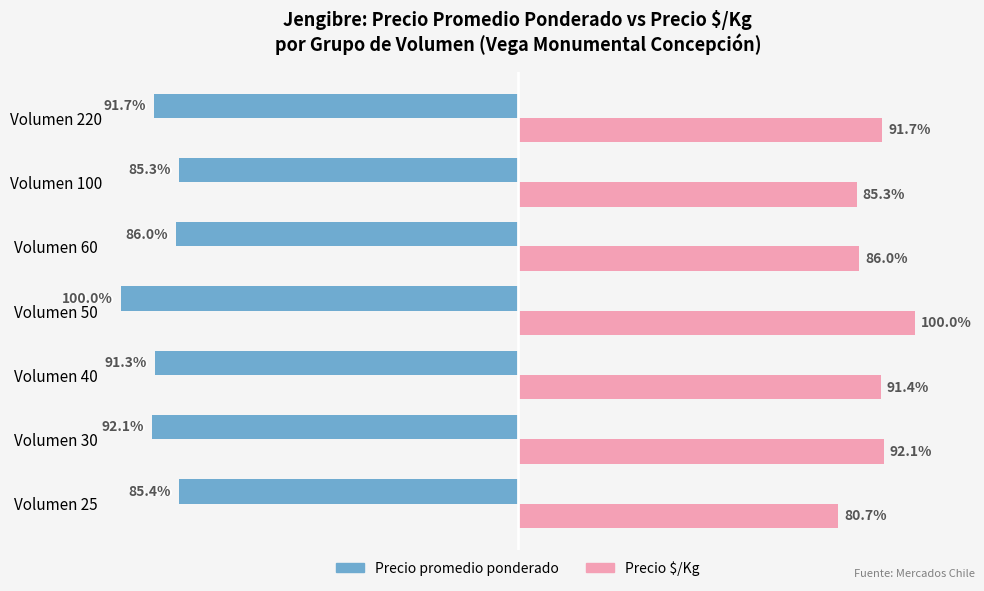

Rank the series at Volumen 40 from lowest to highest value.

Precio promedio ponderado, Precio $/Kg